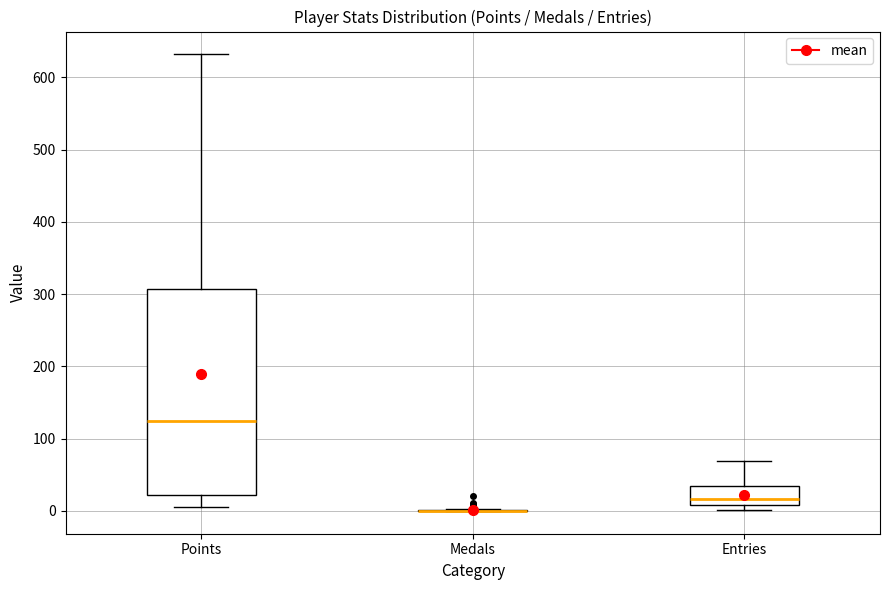

Reading left to right, read every box against the y-axis: the position of its median line, the range the box covers, and the ends of its whiskers. The values are not printed on the chart, so give them approximately, as read against the axis.

Points: median 120, box 20 to 310, whiskers 10 to 630
Medals: box collapsed to a line at 0, whiskers 0 to 0
Entries: median 20, box 10 to 40, whiskers 0 to 70